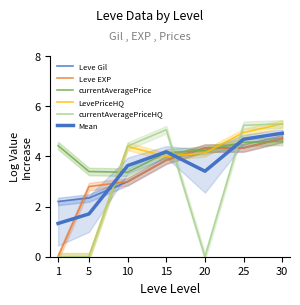

Reading left to right, extract all data points from this chart.

Leve Gil: 1=2.2	5=2.3	10=3.0	15=3.9	20=4.3	25=4.3	30=4.7
Leve EXP: 1=0.0	5=2.8	10=3.0	15=3.9	20=4.3	25=4.3	30=4.7
currentAveragePrice: 1=4.4	5=3.4	10=3.4	15=4.2	20=4.2	25=4.6	30=4.6
LevePriceHQ: 1=0.0	5=0.0	10=4.4	15=4.0	20=4.1	25=5.0	30=5.3
currentAveragePriceHQ: 1=0.0	5=0.0	10=4.4	15=5.1	20=0.0	25=5.2	30=5.3
Mean: 1=1.3	5=1.7	10=3.6	15=4.2	20=3.4	25=4.7	30=4.9